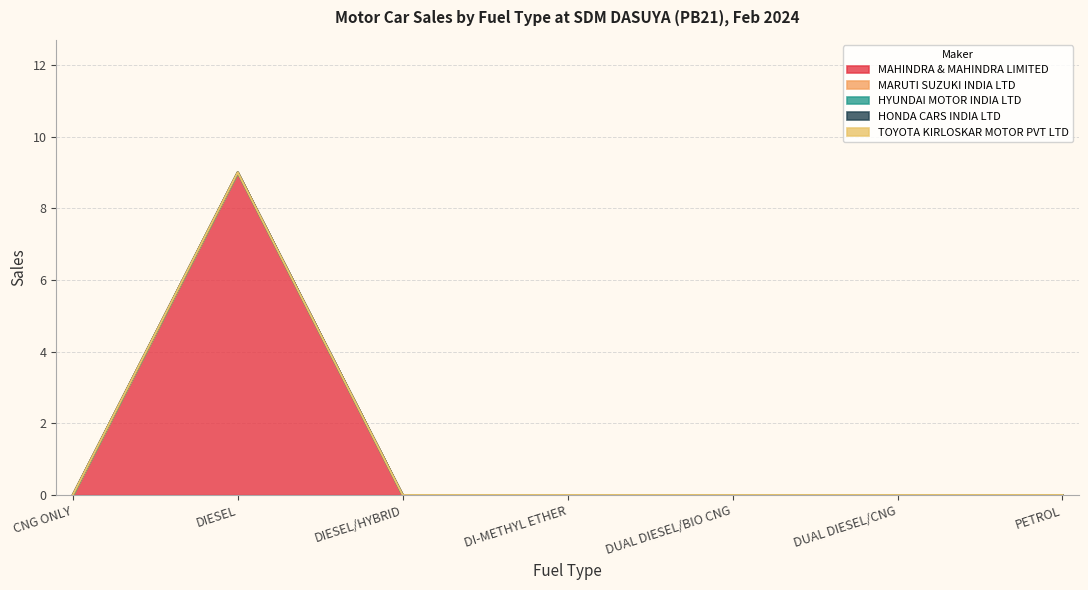

At which label is HYUNDAI MOTOR INDIA LTD closest to 0?

CNG ONLY